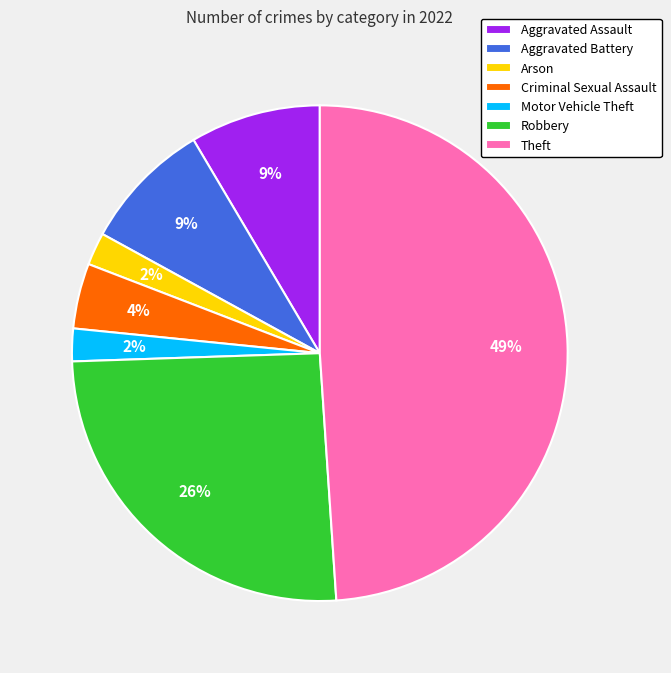

Do Robbery and Aggravated Assault together represent more than half of the pie?

No